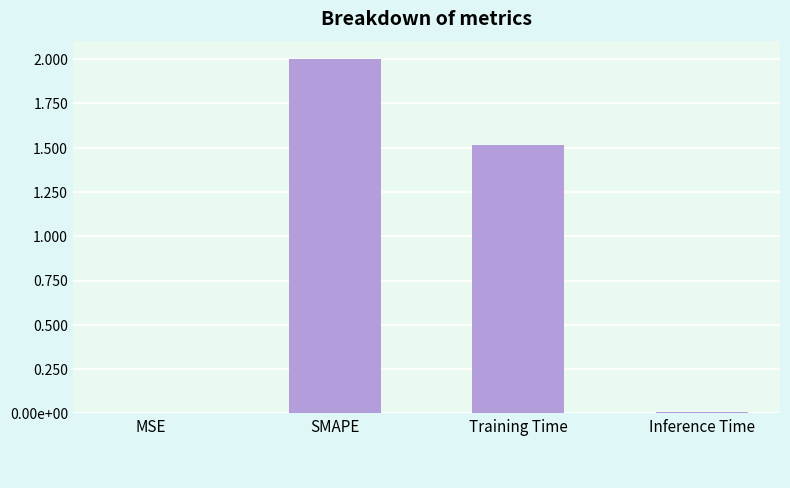

What is the sum of the values at SMAPE and MSE?

2.0